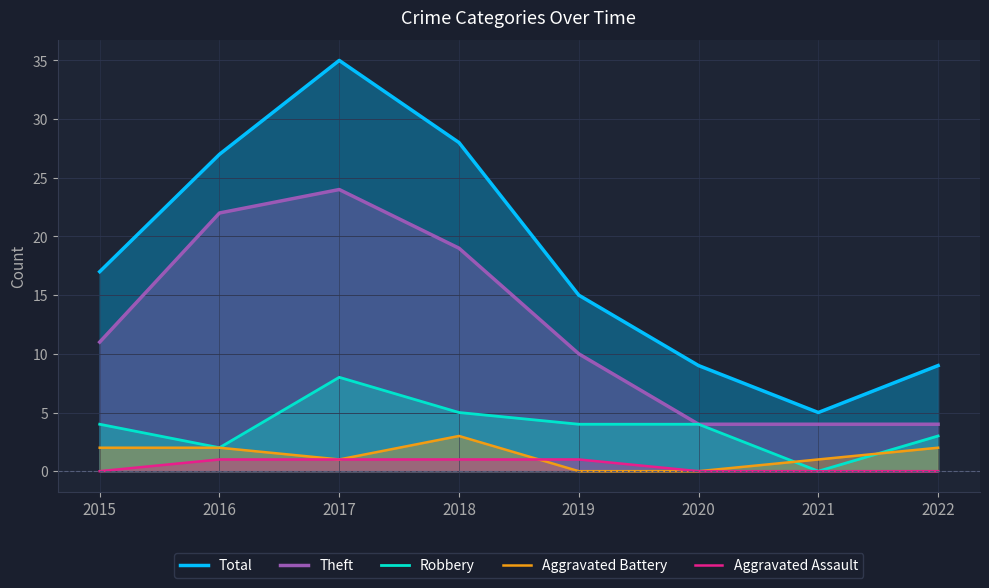

What is the highest value of the Aggravated Battery series?

3